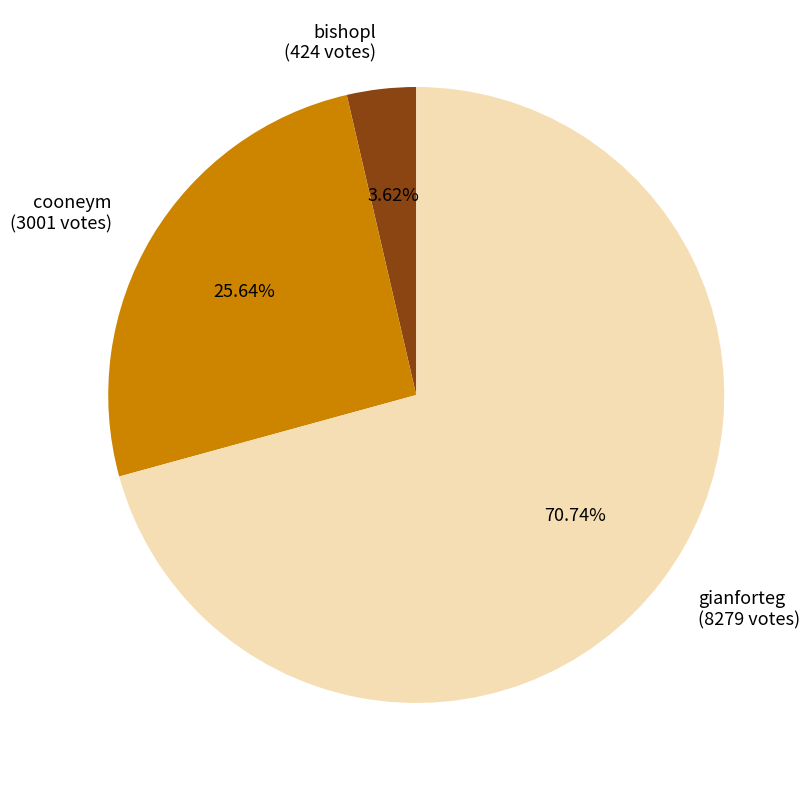

What is the majority slice?

gianforteg